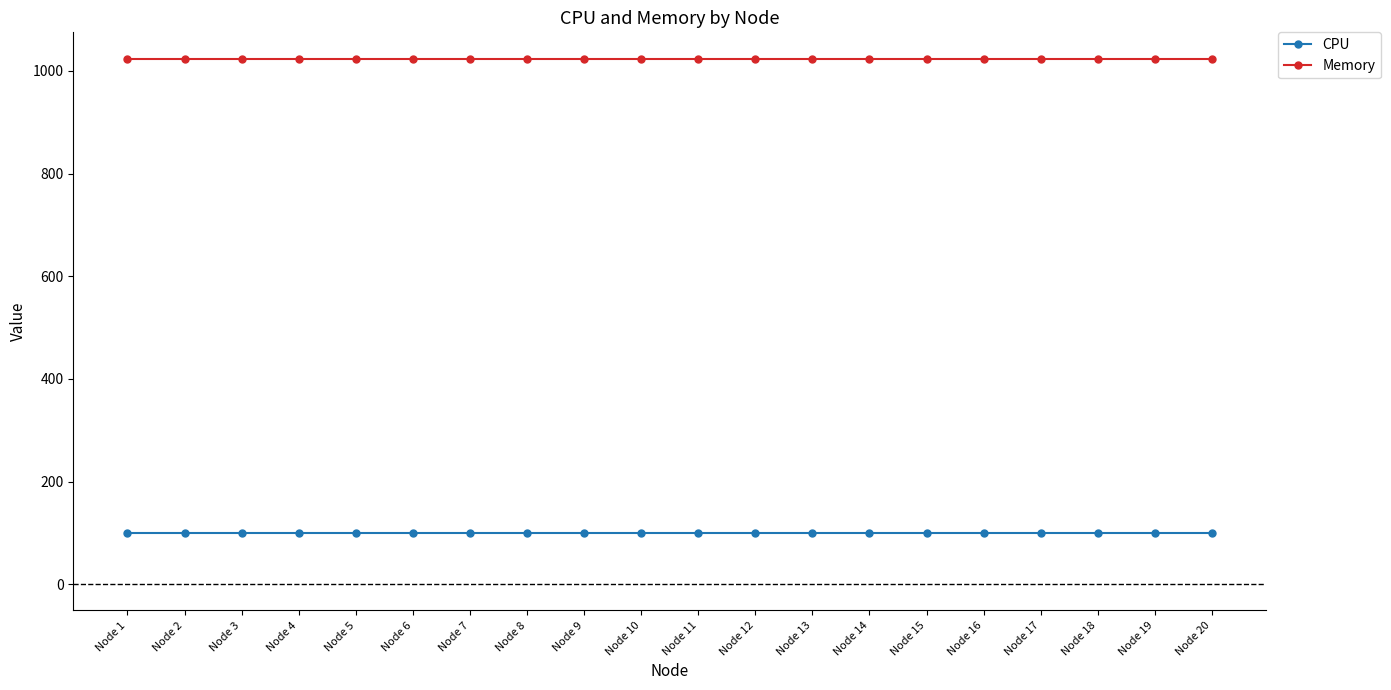

Is it true that CPU equals 169 at Node 20?

False